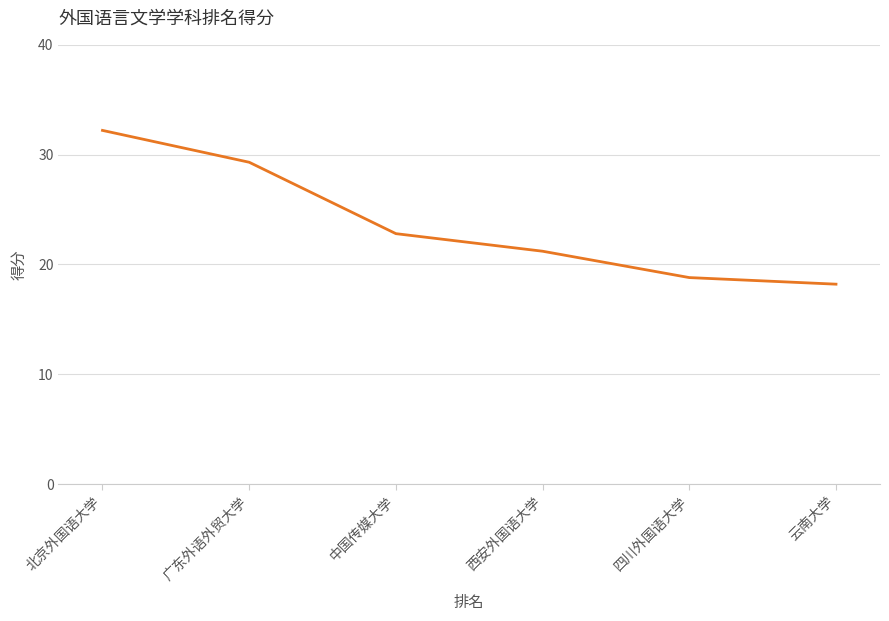

What position from the left is 西安外国语大学?

4